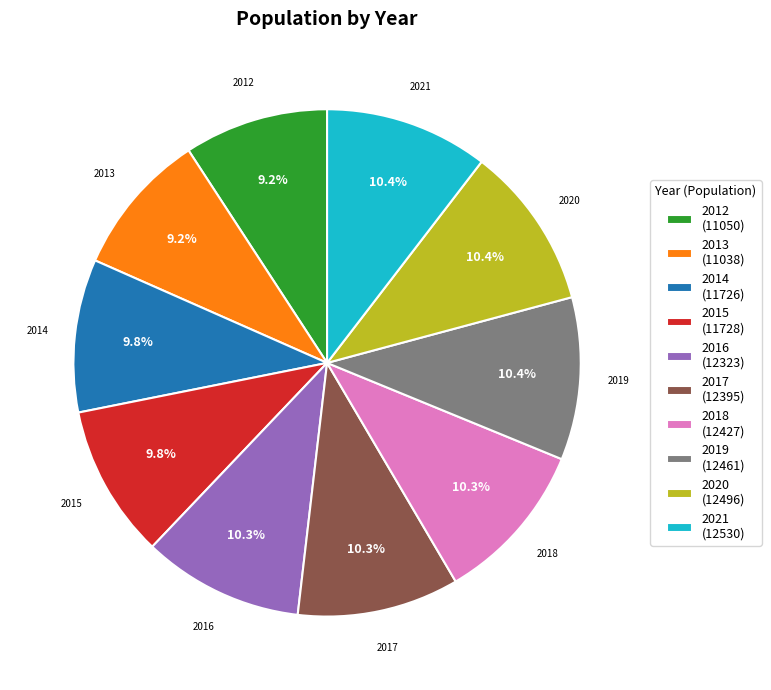

To the nearest percent, what is the average slice percentage?

10%